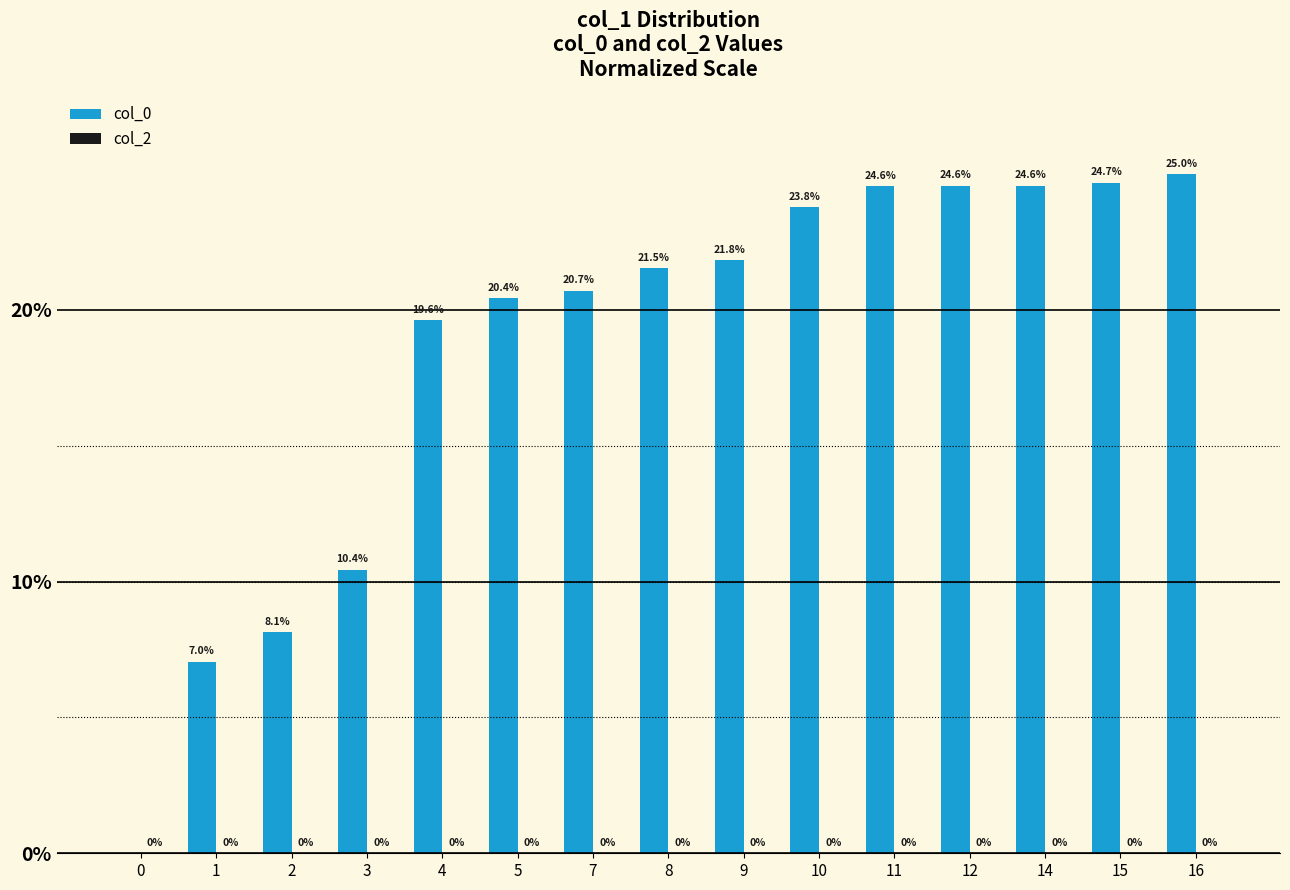

What is the approximate value at 11?

24.6